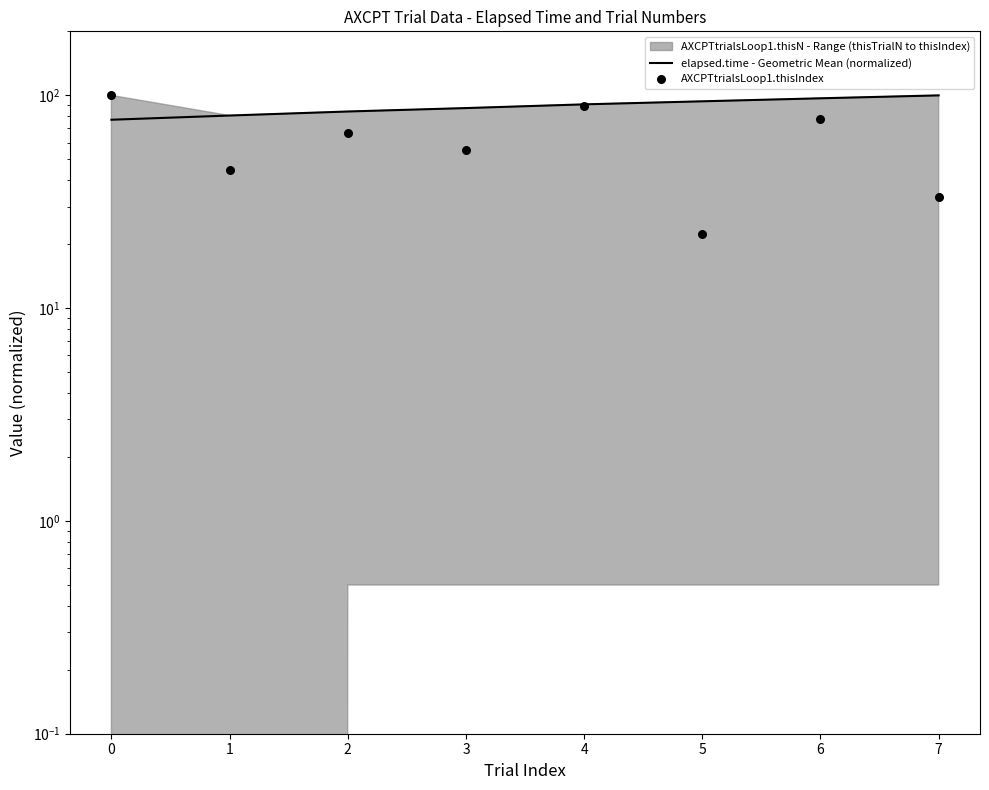

Which series has the largest total across all categories?

elapsed.time - Geometric Mean (normalized)